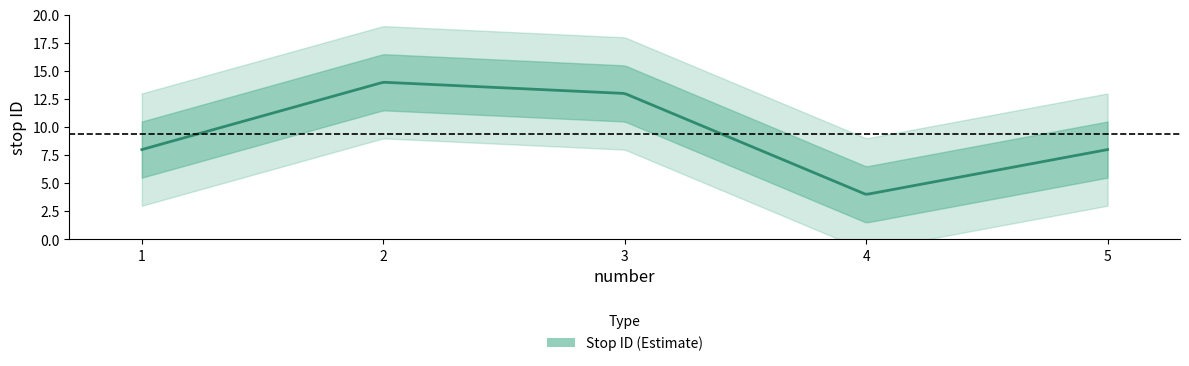

Count the number of categories in the chart.

5